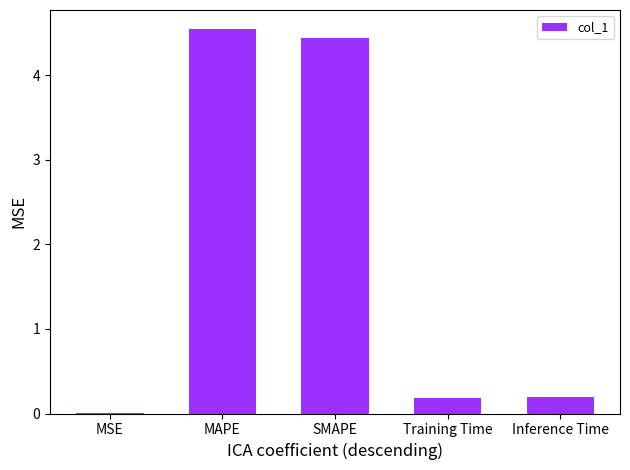

What is the sum of all values?

9.4